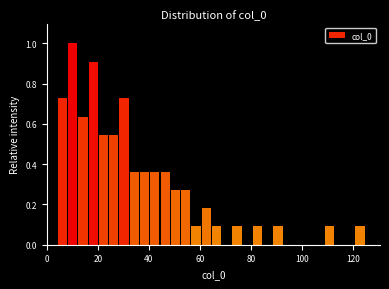

Read against the x-axis, roughly where is the centre of the tallest bar?

10